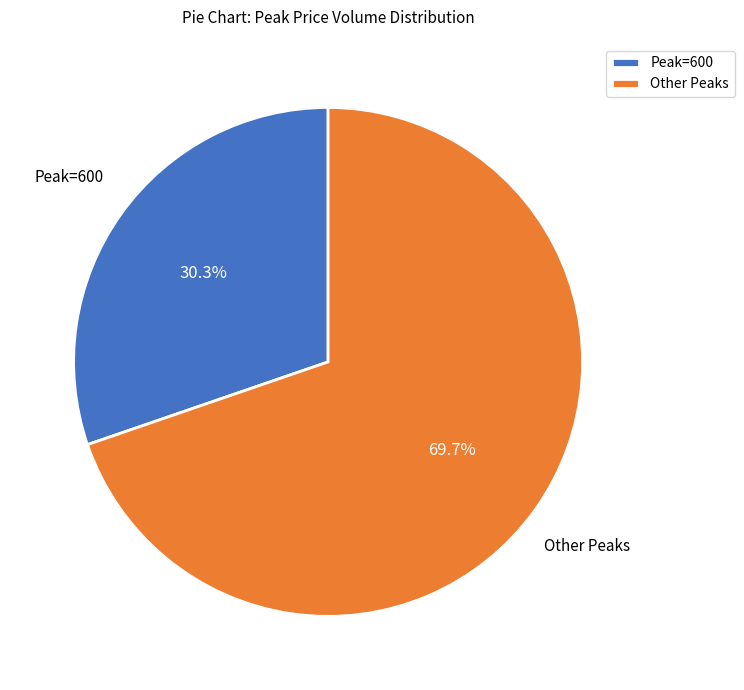

Which category has the smallest portion of the pie?

Peak=600